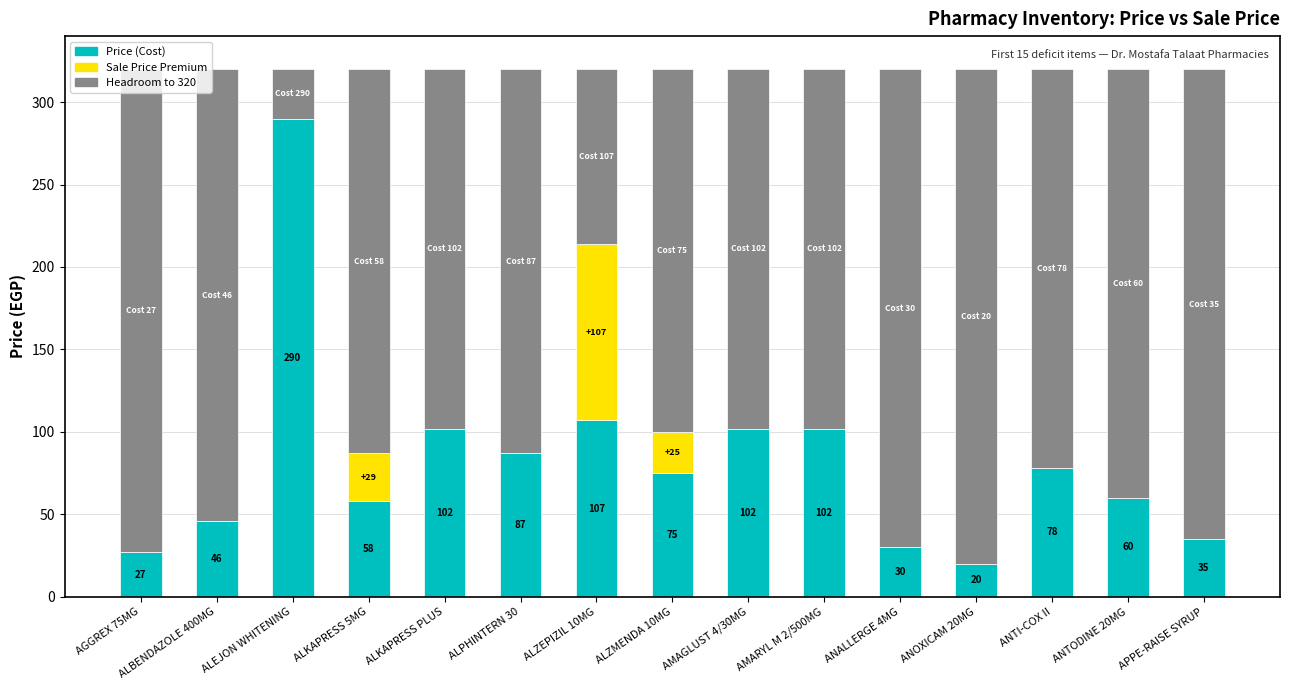

What is the total value across all series at ANOXICAM 20MG?

320.0